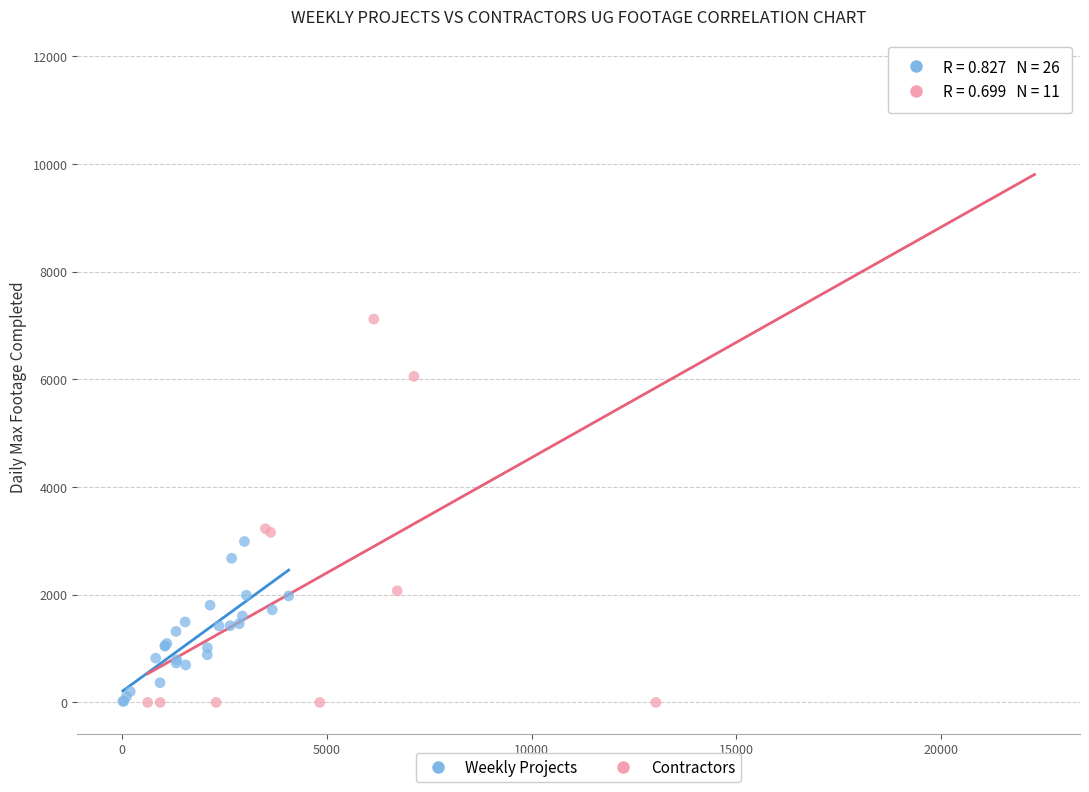

Which series reaches the maximum Y coordinate?

Contractors